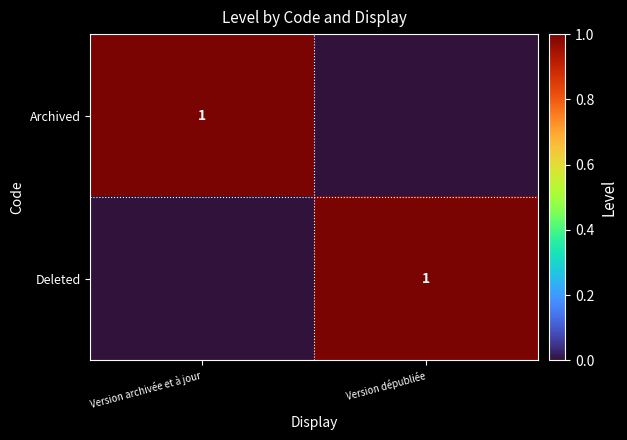

The value of Deleted at Version dépubliée is 1. True or false?

True